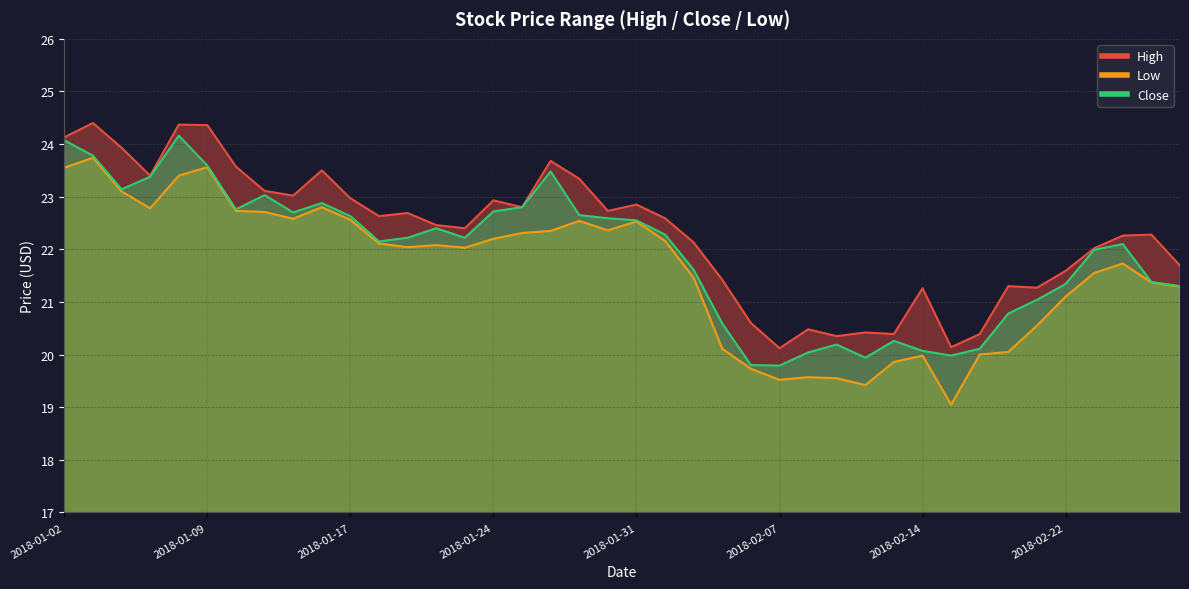

What are all the series names shown in the legend?

High, Low, Close